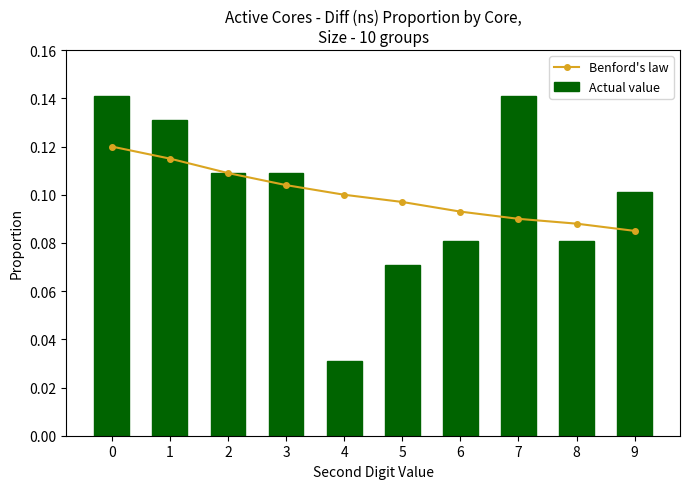

What is the value of the Benford's law bar at the 1st from the left?

0.1